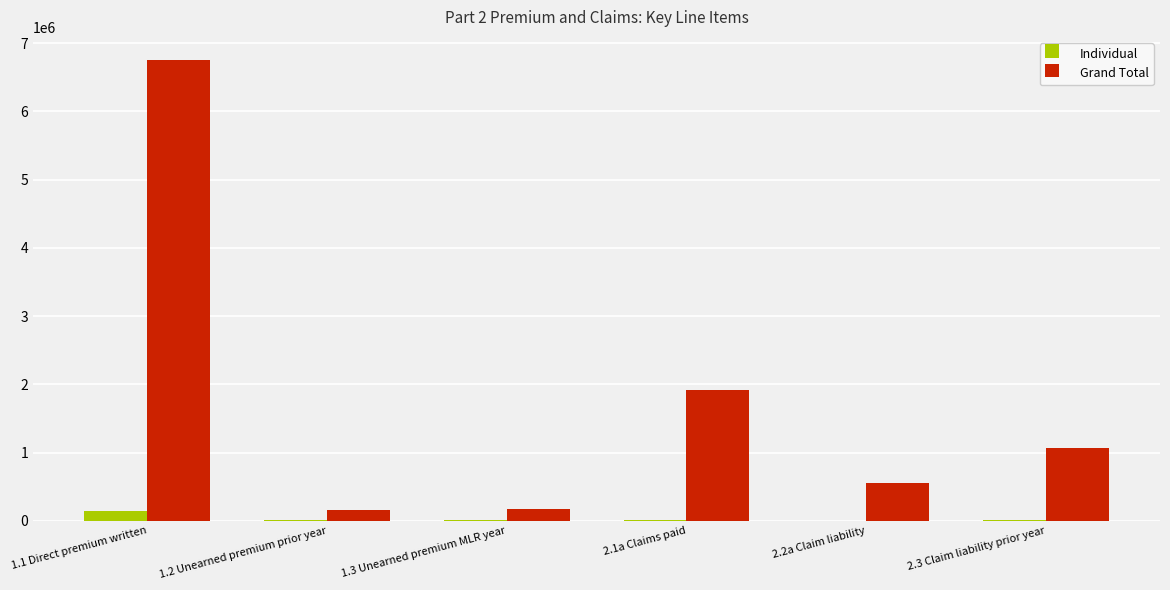

What is the sum of all Individual values?

187209